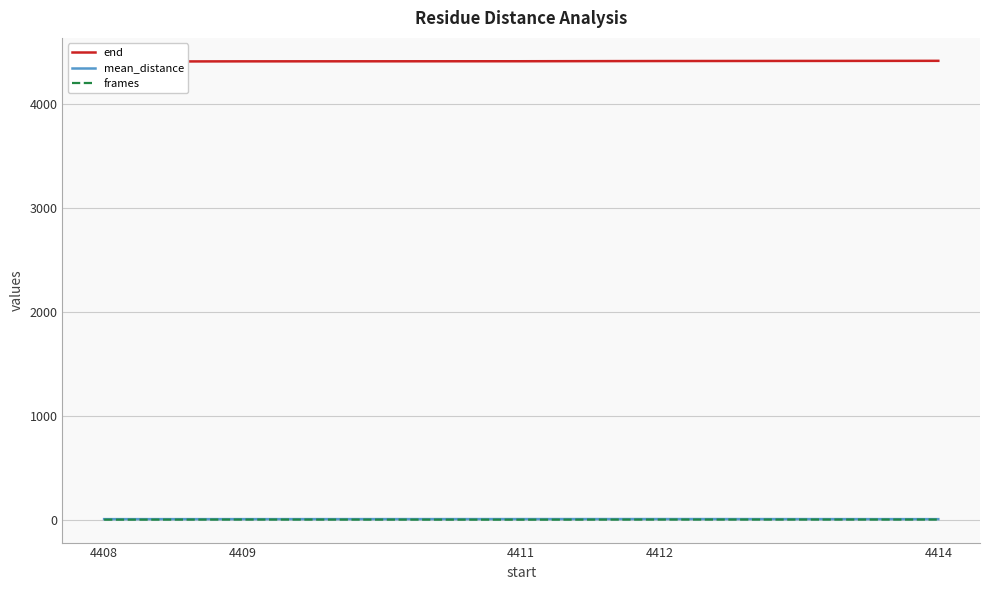

Which series has the largest total across all categories?

end